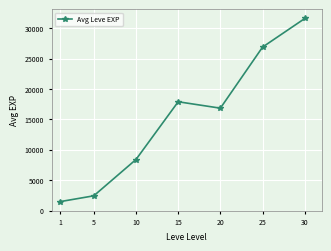

Count the number of categories in the chart.

7